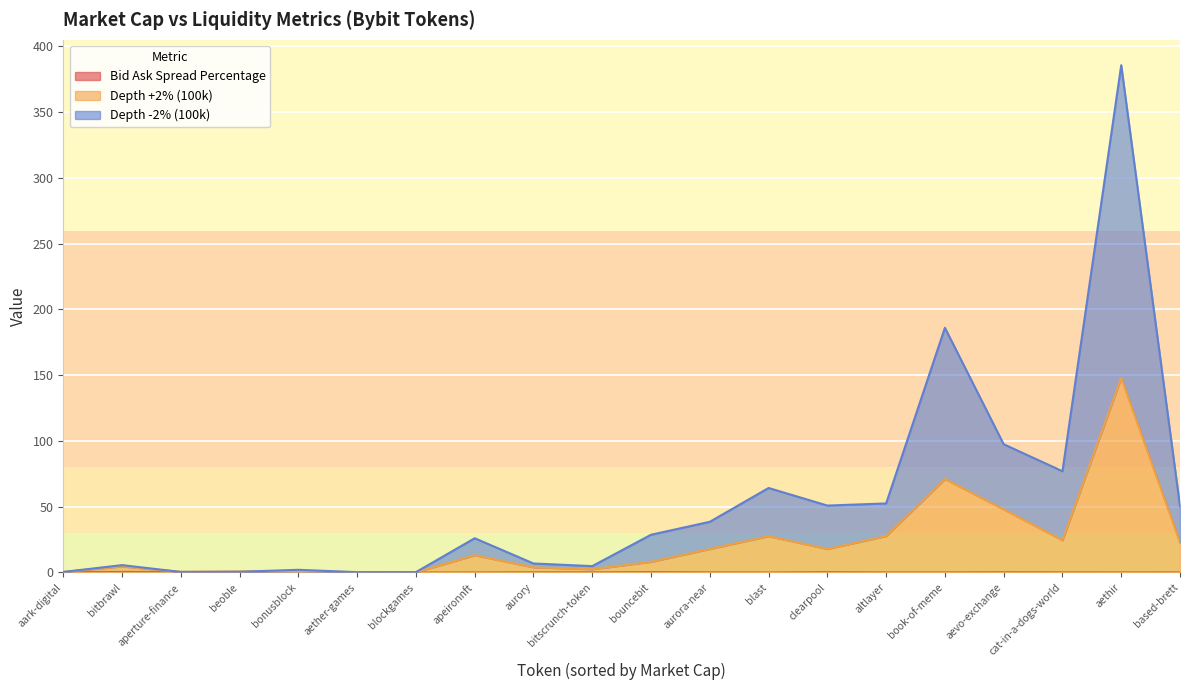

How many data points in Depth -2% (100k) are less than 20?

10